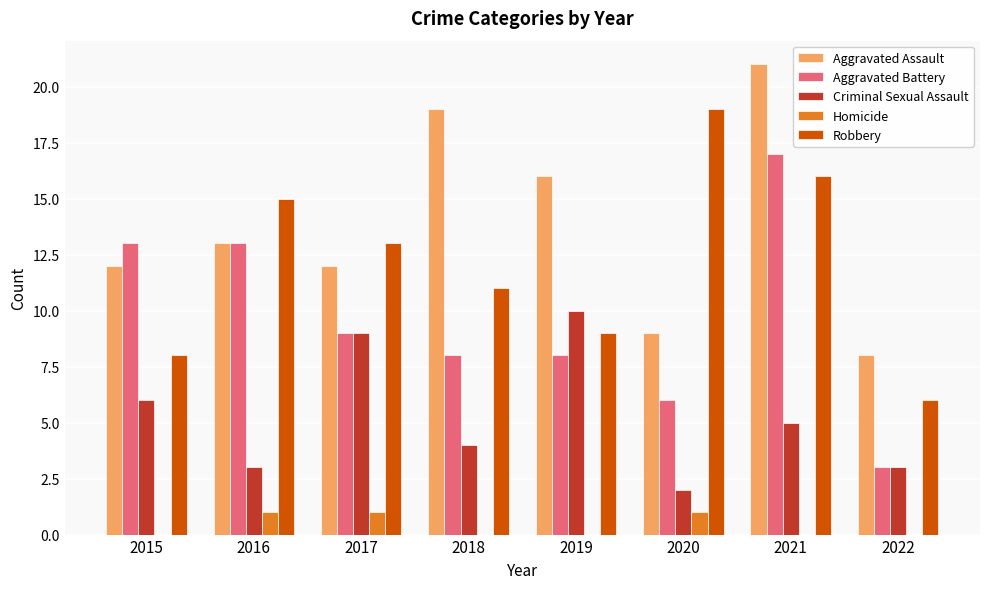

What is the spread (max minus min) of values at 2016?

14